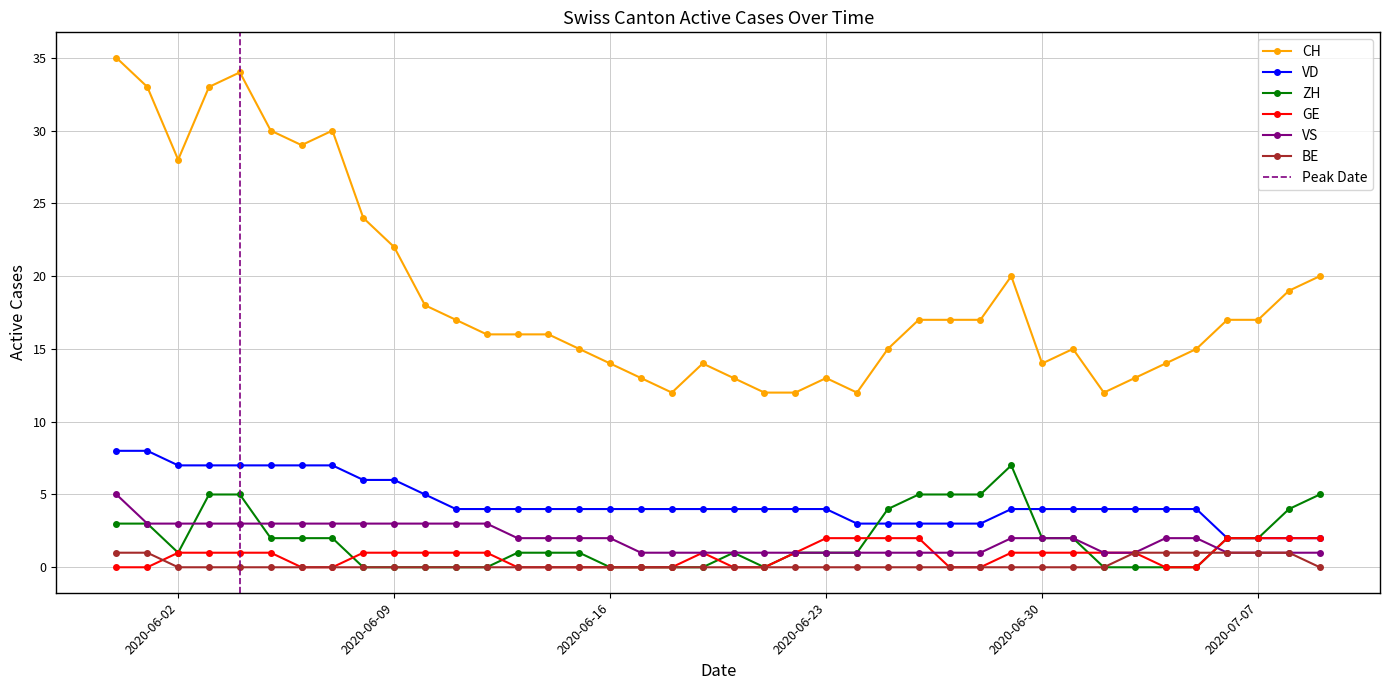

Is it true that CH equals 22 at 2020-06-09?

True